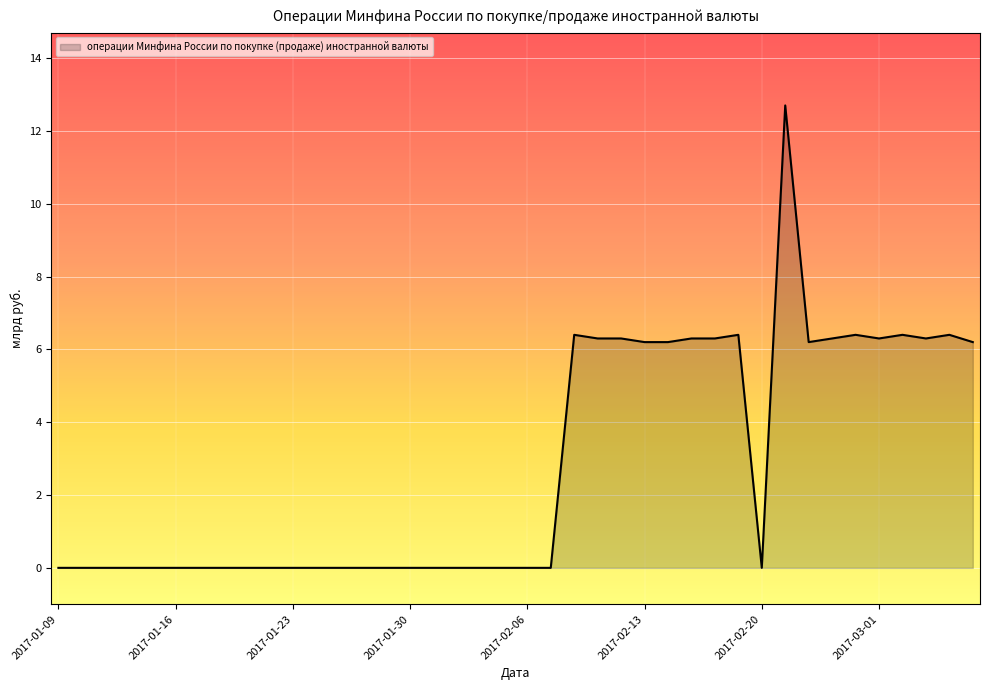

Reading left to right, transcribe all the data shown in this chart.

0.0	0.0	0.0	0.0	0.0	0.0	0.0	0.0	0.0	0.0	0.0	0.0	0.0	0.0	0.0	0.0	0.0	0.0	0.0	0.0	0.0	0.0	6.4	6.3	6.3	6.2	6.2	6.3	6.3	6.4	0.0	12.7	6.2	6.3	6.4	6.3	6.4	6.3	6.4	6.2